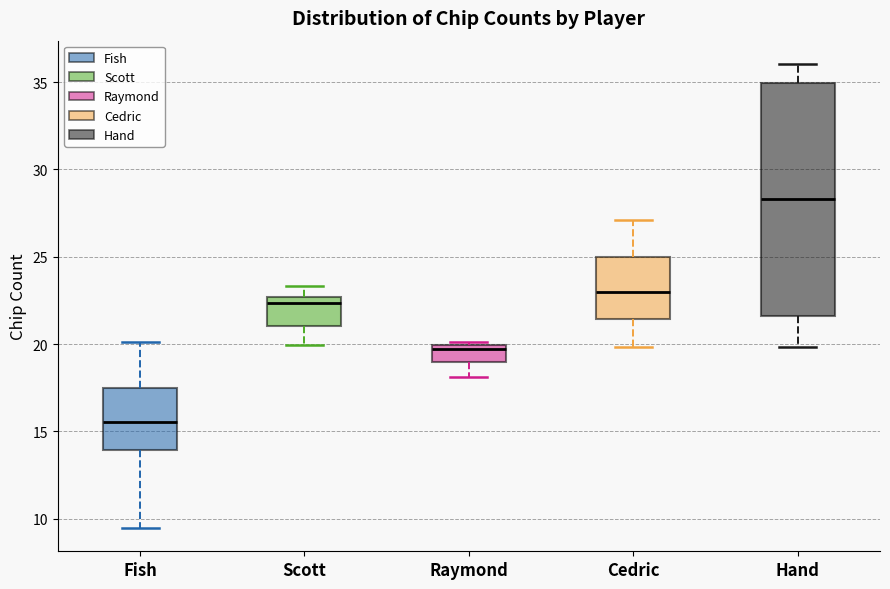

Reading left to right, transcribe this box plot: for each box, give where its median line is, the range the box spans, and where its two whiskers end, as read against the y-axis. The values are not printed on the chart, so give them approximately, as read against the axis.

Fish: median 15.5, box 14.0 to 17.5, whiskers 9.5 to 20.0
Scott: median 22.5 (just below the box's upper edge), box 21.0 to 22.5, whiskers 20.0 to 23.5
Raymond: median 19.5, box 19.0 to 20.0, whiskers 18.0 to 20.0 (just above the box's upper edge)
Cedric: median 23.0, box 21.5 to 25.0, whiskers 20.0 to 27.0
Hand: median 28.5, box 21.5 to 35.0, whiskers 20.0 to 36.0